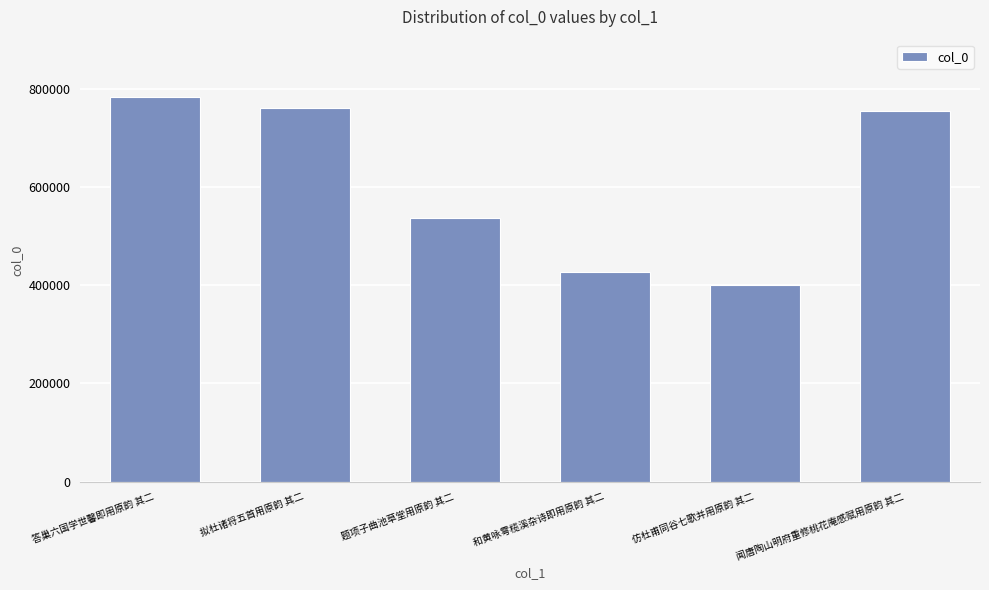

How many bars are there in total?

6